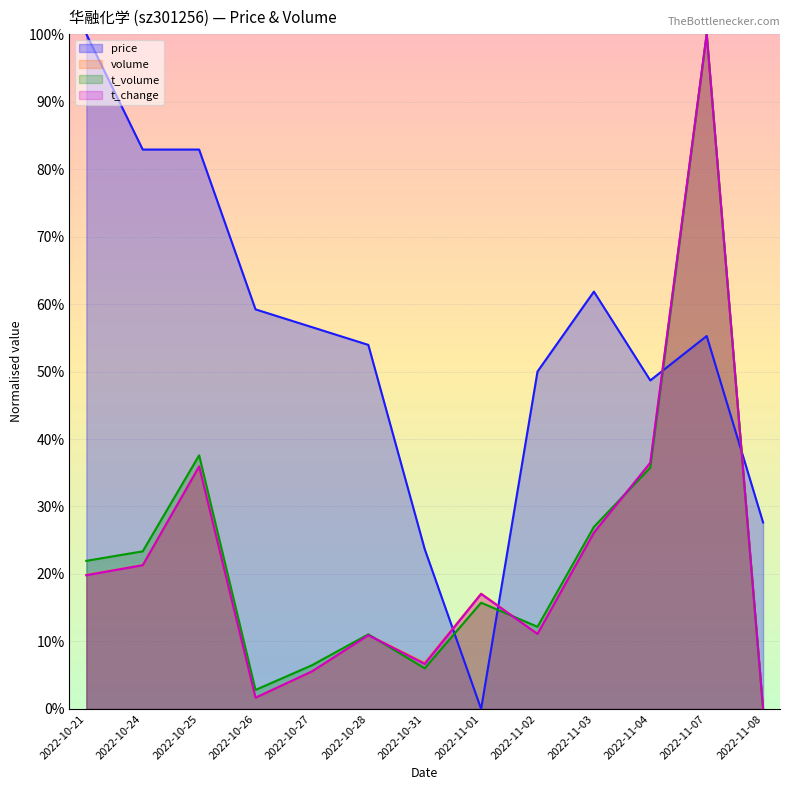

Count the number of data series in this chart.

4